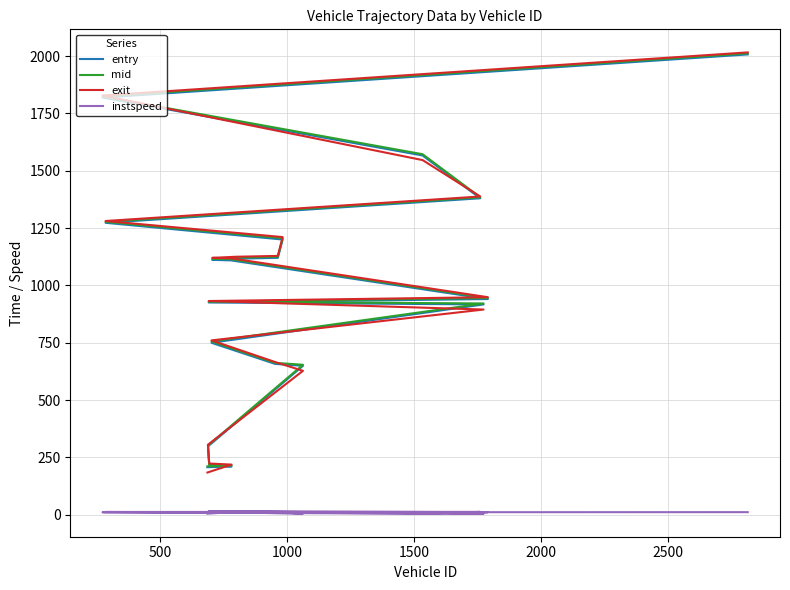

True or false: instspeed and entry intersect in this chart.

False